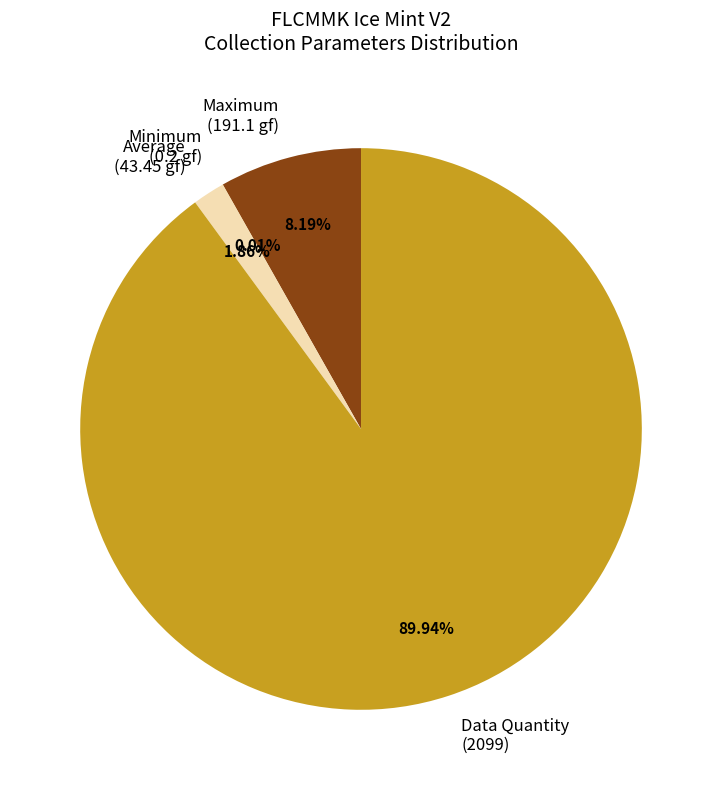

Is Average the majority of the pie?

No